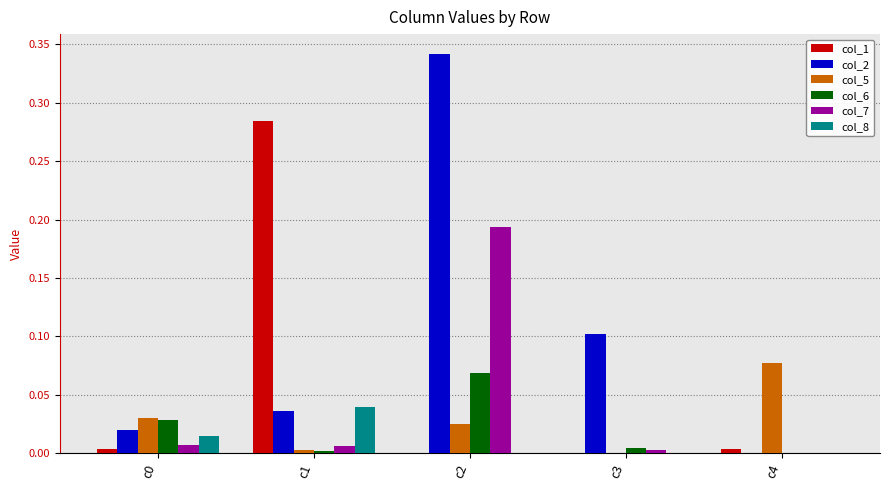

What is the sum of all col_2 values?

0.5